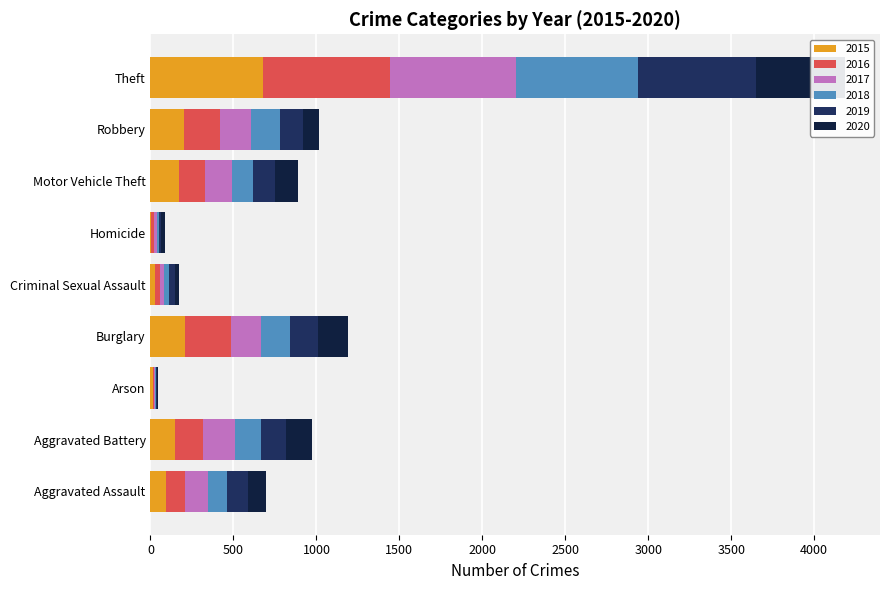

What is the label of the 3rd bar from the left?

Arson